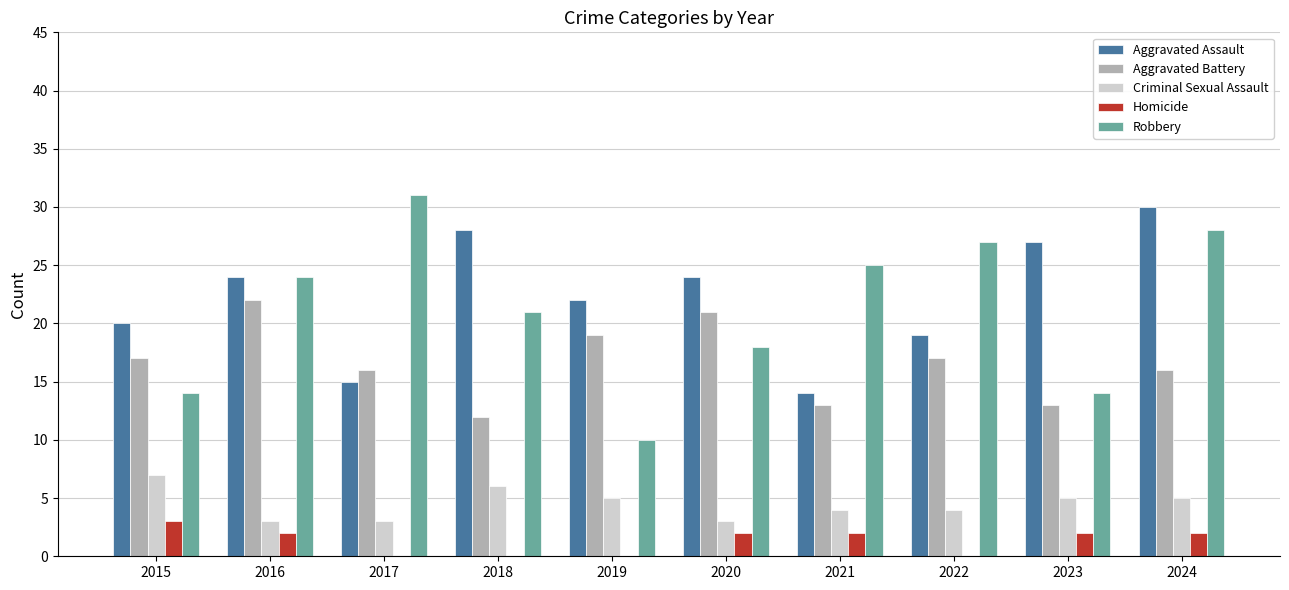

Is it true that Aggravated Battery equals 6 at 2020?

False